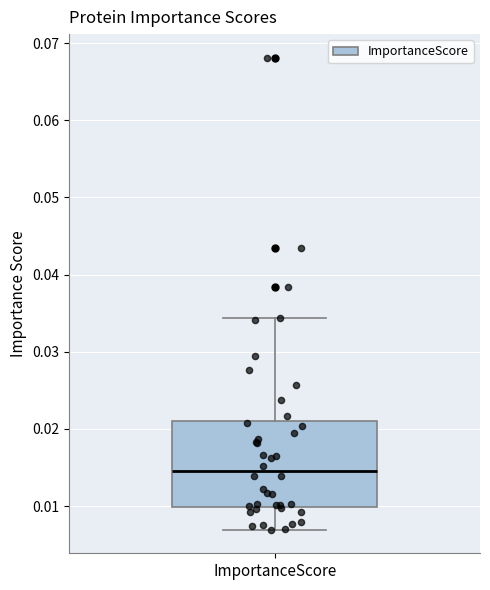

Transcribe this box plot: give where the median line is, the range the box spans, and where the two whiskers end, as read against the y-axis. The values are not printed on the chart, so give them approximately, as read against the axis.

median 0.015, box 0.010 to 0.021, whiskers 0.007 to 0.034